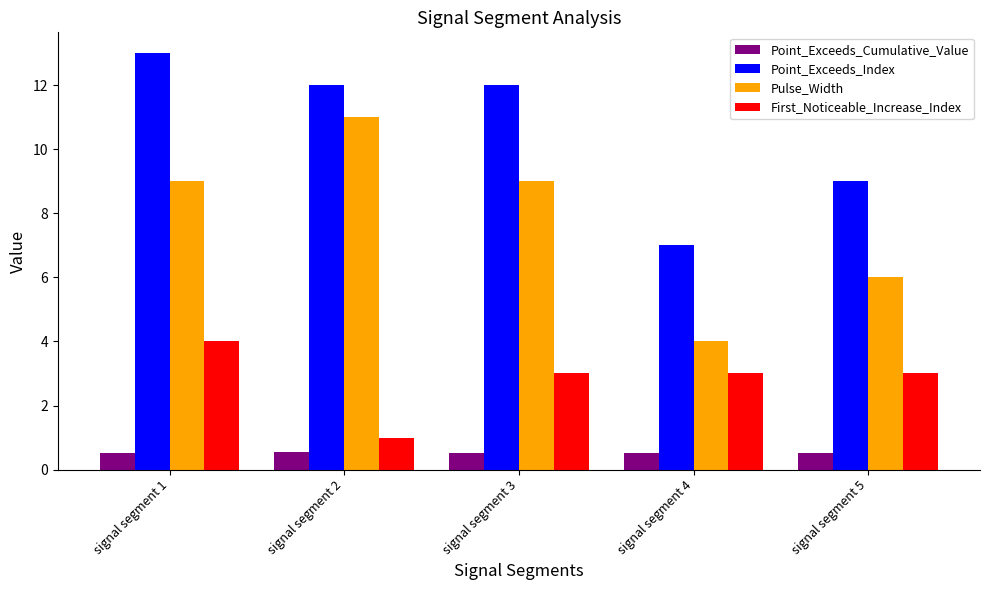

Reading right to left, extract all data points from this chart.

Point_Exceeds_Cumulative_Value: signal segment 5=0.5	signal segment 4=0.5	signal segment 3=0.5	signal segment 2=0.5	signal segment 1=0.5
Point_Exceeds_Index: signal segment 5=9.0	signal segment 4=7.0	signal segment 3=12.0	signal segment 2=12.0	signal segment 1=13.0
Pulse_Width: signal segment 5=6.0	signal segment 4=4.0	signal segment 3=9.0	signal segment 2=11.0	signal segment 1=9.0
First_Noticeable_Increase_Index: signal segment 5=3.0	signal segment 4=3.0	signal segment 3=3.0	signal segment 2=1.0	signal segment 1=4.0